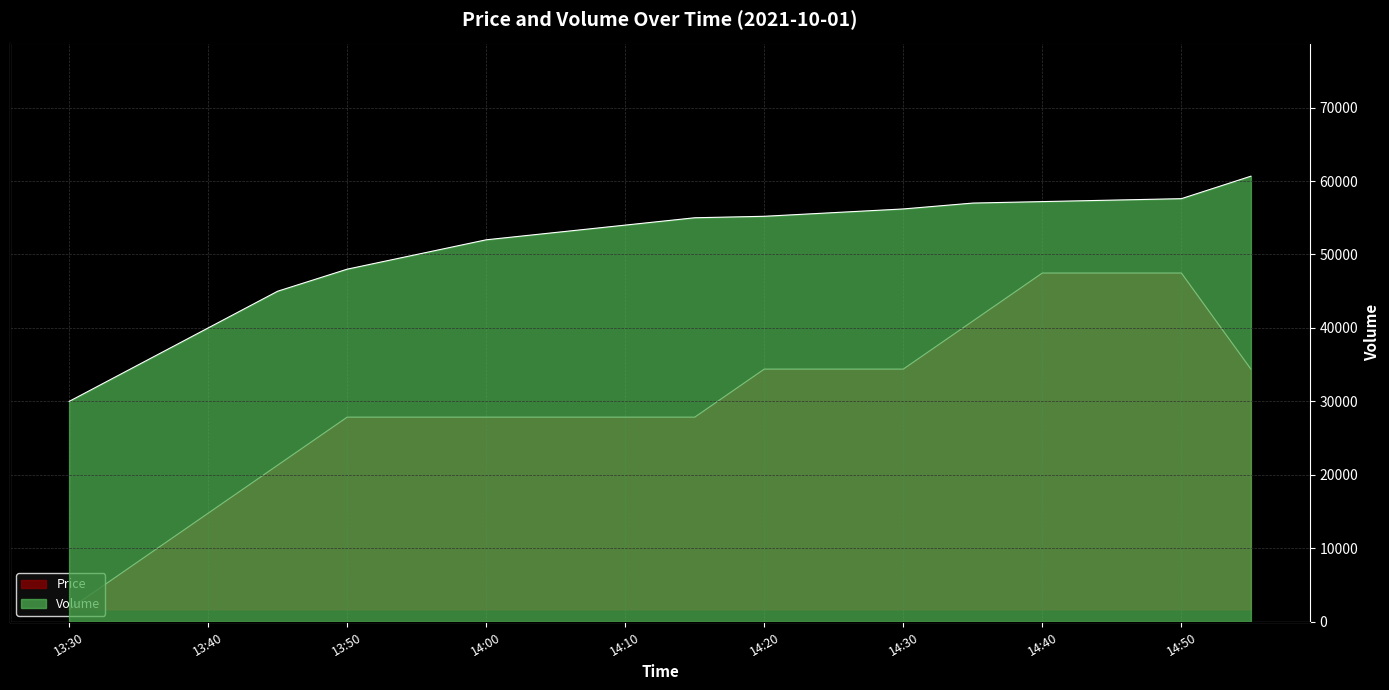

True or false: Price has a value of 33264.0 at 14:45.

True